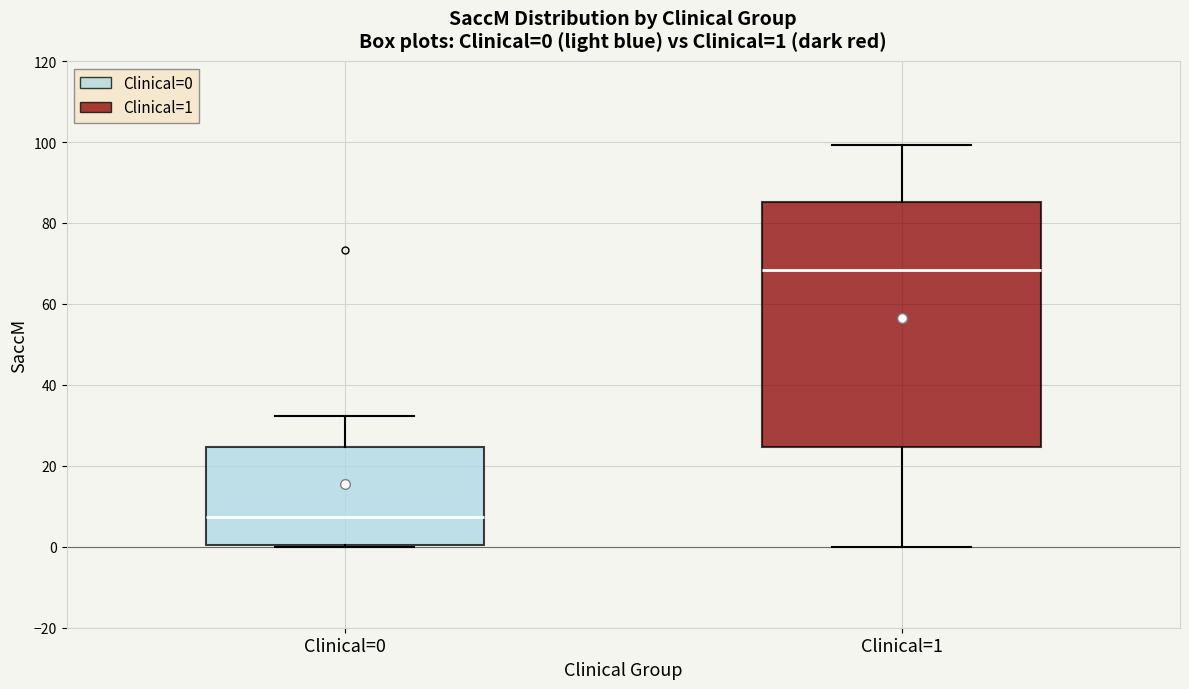

Which box's median line is the lowest?

Clinical=0